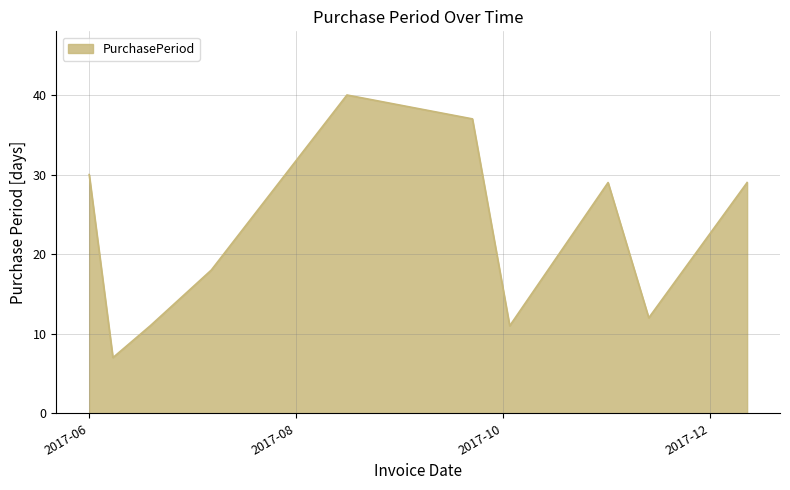

What is the difference between the maximum and minimum values?

33